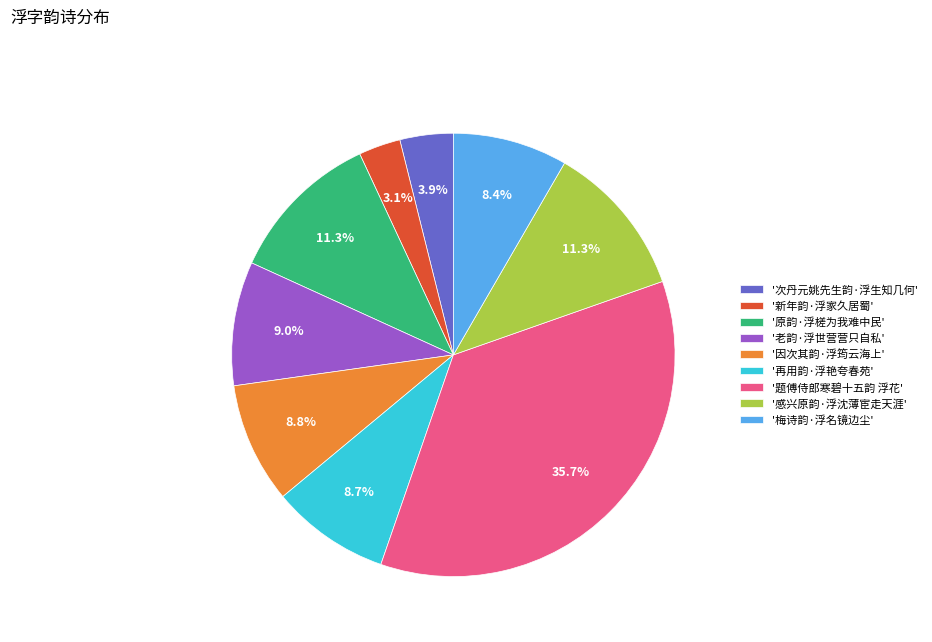

Which slice is the largest?

'题傅侍郎寒碧十五韵 浮花'